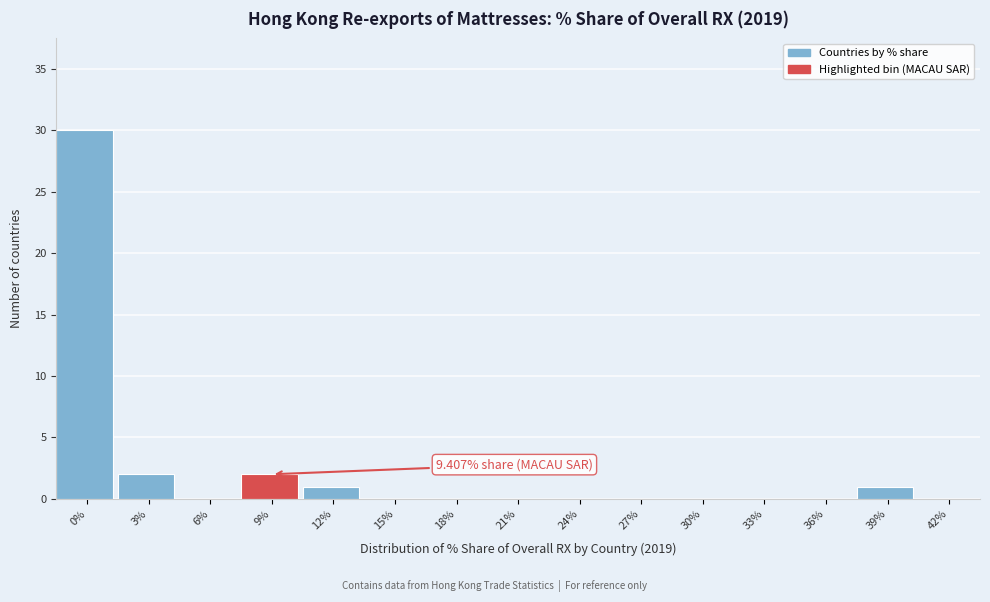

Reading left to right, what are all the values shown in this chart?

0%=30	3%=2	6%=0	9%=2	12%=1	15%=0	18%=0	21%=0	24%=0	27%=0	30%=0	33%=0	36%=0	39%=1	42%=0